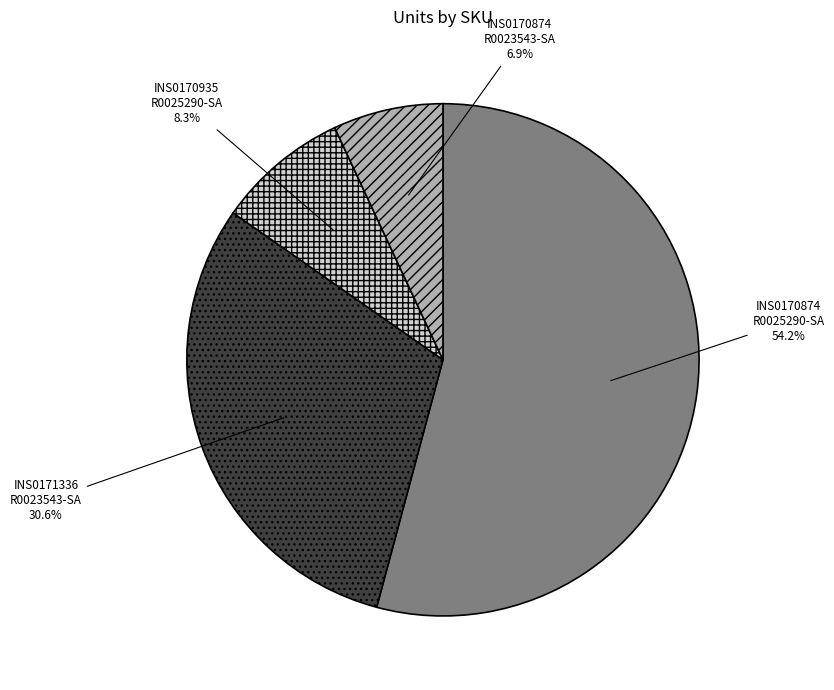

To the nearest percent, what is the average slice percentage?

25%